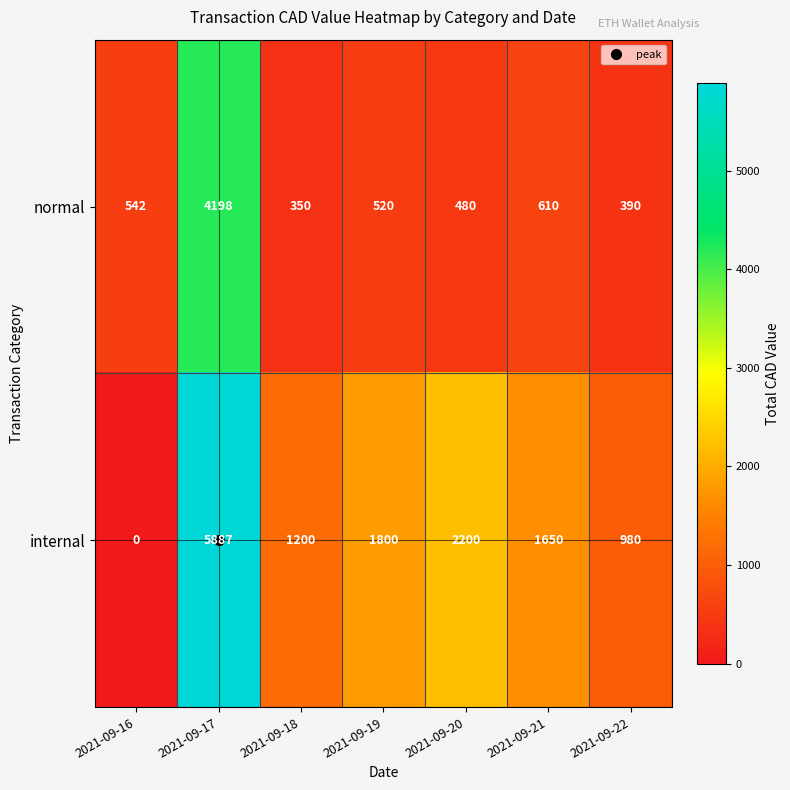

Between 2021-09-17 and 2021-09-19, which series saw the biggest shift?

internal